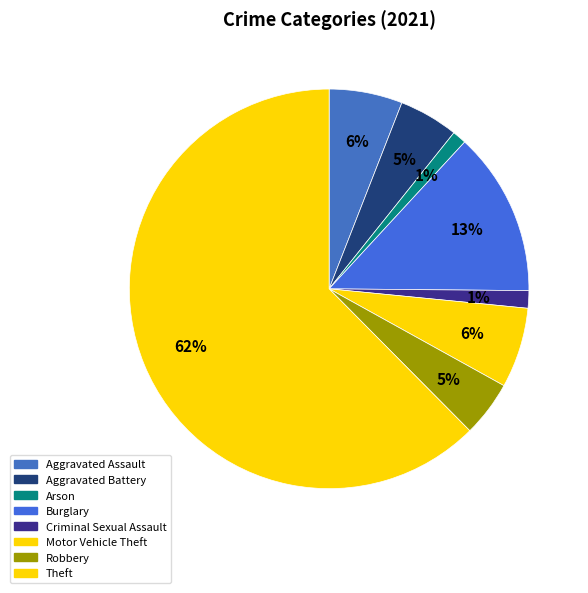

Count the number of slices in the pie.

8